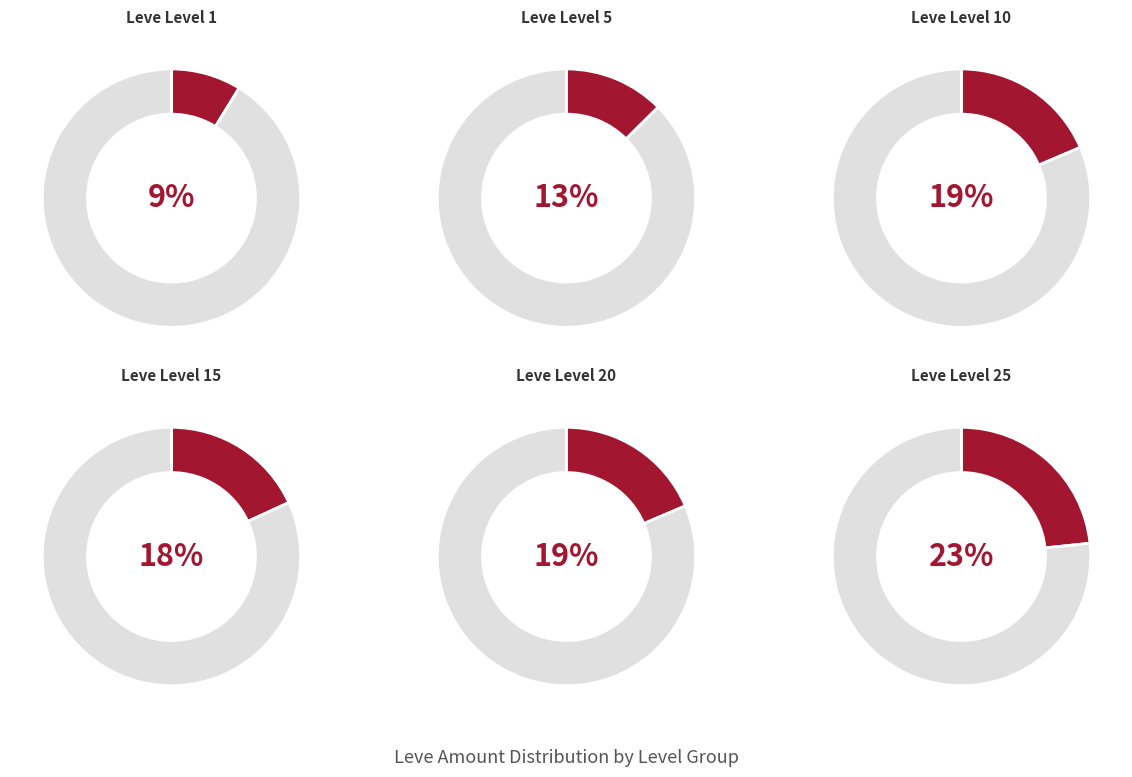

How many segments does this pie chart have?

6